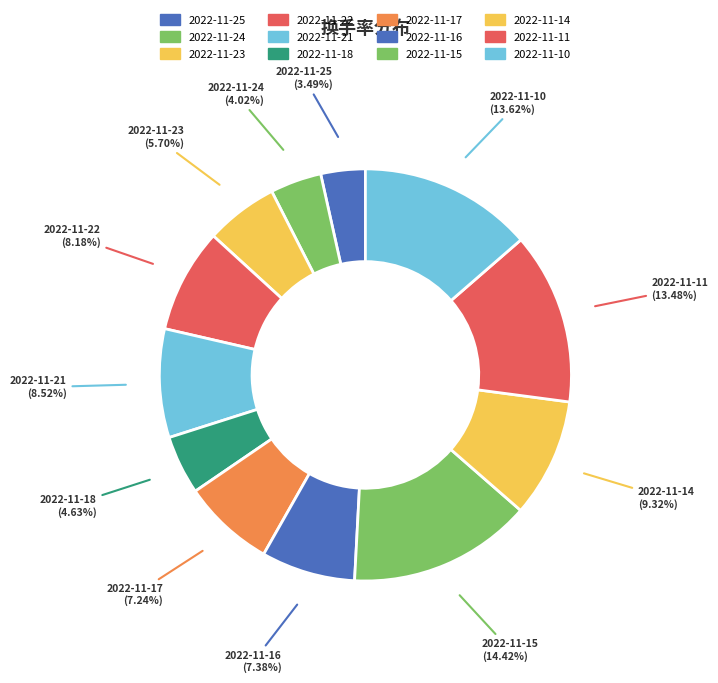

What is the ratio of the value at 2022-11-17 to the value at 2022-11-22?

0.9